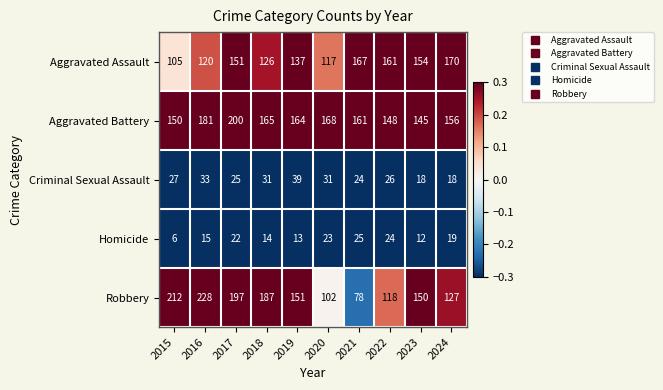

What is the difference between the maximum and minimum values in the Robbery series?

150